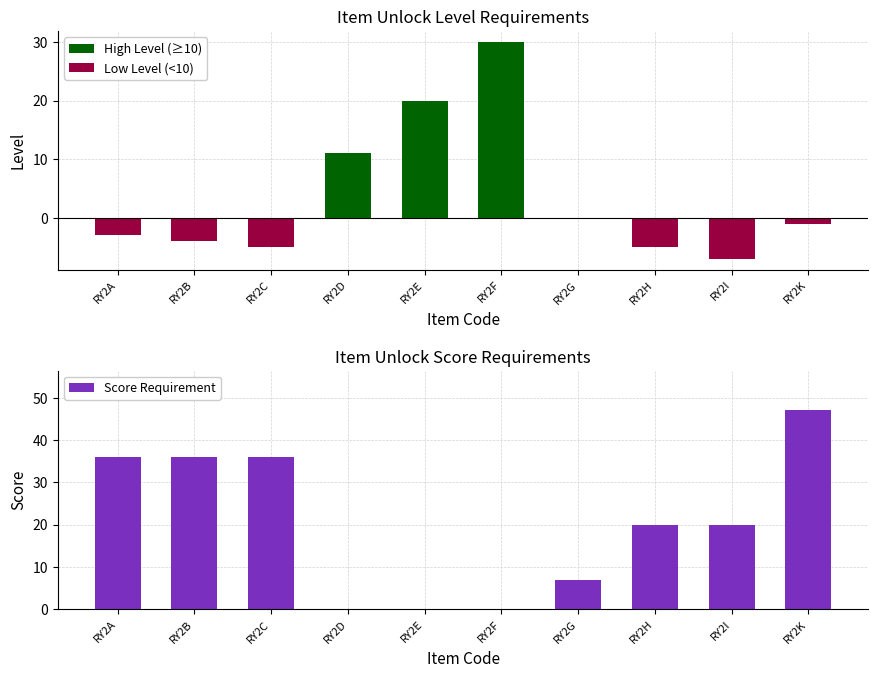

At which category is the sum across all series the highest?

RY2K